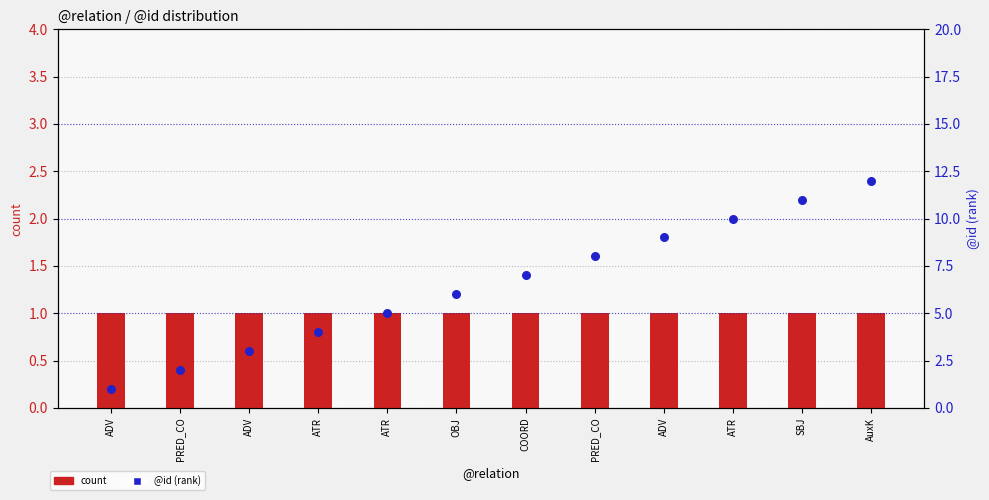

Which series has the largest Y range (max minus min)?

@id (rank)